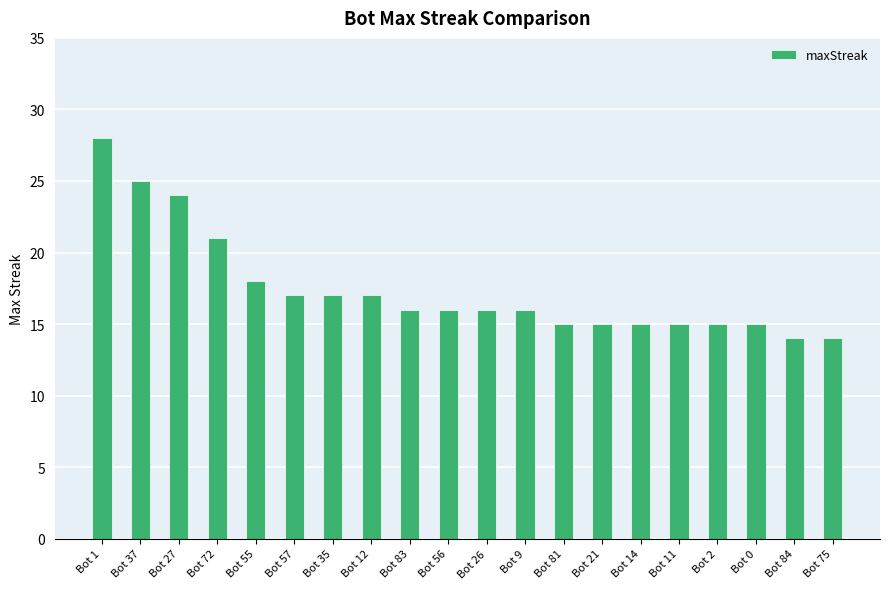

What is the value of the 4th bar from the left?

21